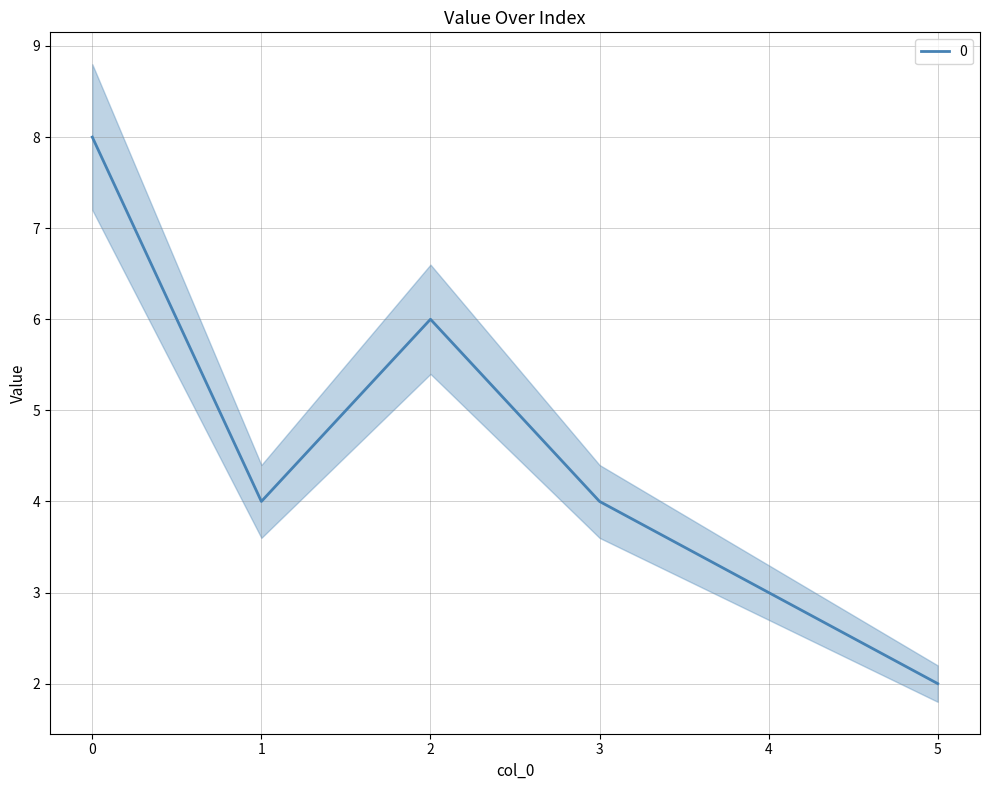

What is the change in value from 2 to 3?

-2